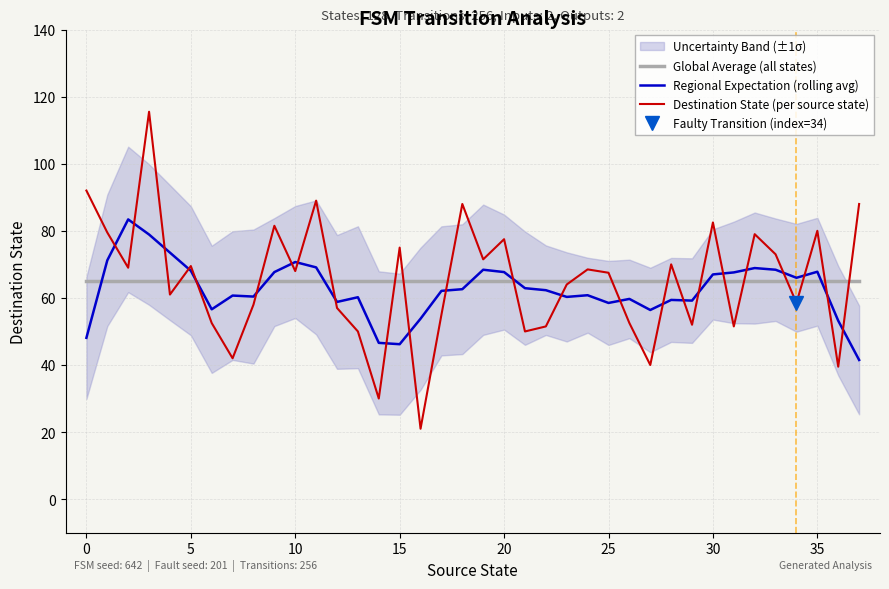

Reading left to right, extract all data points from this chart.

Global Average (all states): 65.0	65.0	65.0	65.0	65.0	65.0	65.0	65.0	65.0	65.0	65.0	65.0	65.0	65.0	65.0	65.0	65.0	65.0	65.0	65.0	65.0	65.0	65.0	65.0	65.0	65.0	65.0	65.0	65.0	65.0	65.0	65.0	65.0	65.0	65.0	65.0	65.0	65.0
Regional Expectation (rolling avg): 48.1	71.2	83.4	78.9	73.5	68.1	56.6	60.7	60.4	67.7	70.7	69.1	58.8	60.2	46.6	46.2	53.8	62.1	62.6	68.4	67.7	62.9	62.3	60.3	60.8	58.5	59.7	56.4	59.4	59.2	67.0	67.6	68.9	68.4	66.0	67.8	53.2	41.5
Destination State (per source state): 92.0	79.5	69.0	115.5	61.0	69.5	52.5	42.0	58.0	81.5	68.0	89.0	57.0	50.0	30.0	75.0	21.0	55.0	88.0	71.5	77.5	50.0	51.5	64.0	68.5	67.5	52.5	40.0	70.0	52.0	82.5	51.5	79.0	73.0	58.5	80.0	39.5	88.0